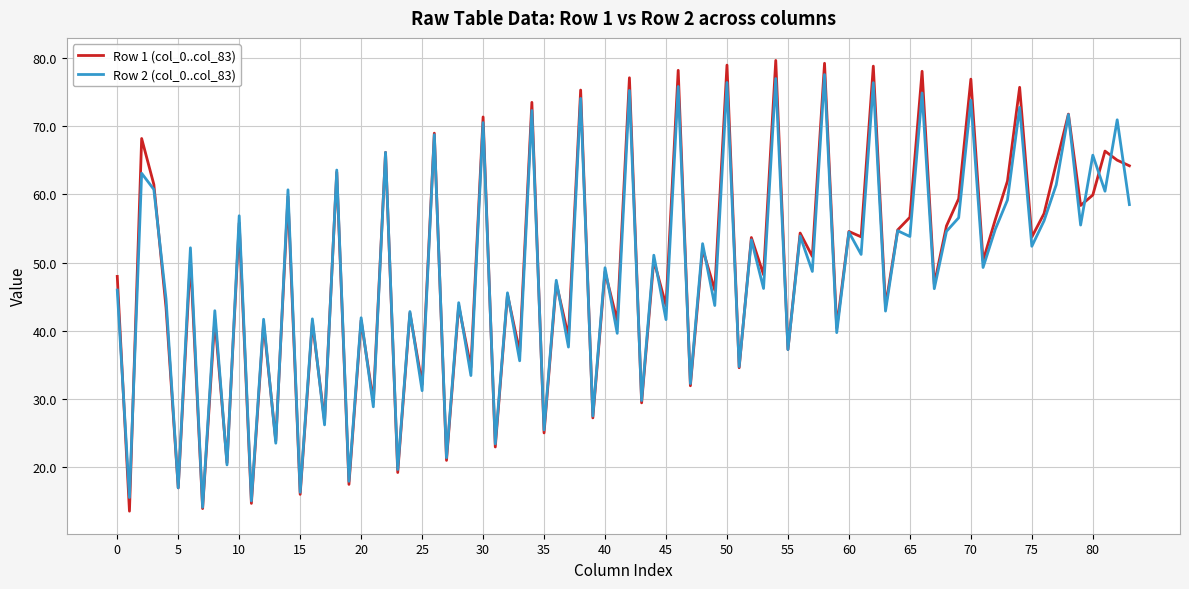

Which series has the largest range (max minus min)?

Row 1 (col_0..col_83)